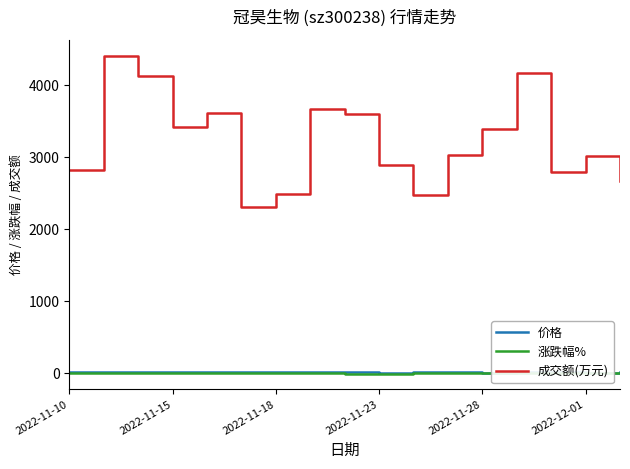

True or false: 成交额(万元) and 价格 cross at least once.

False